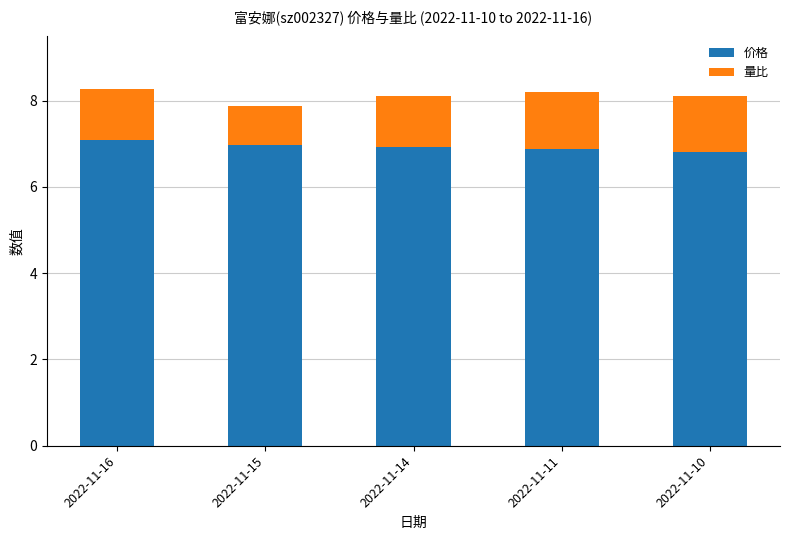

The 价格 series shows 6.9 at 2022-11-11. True or false?

True